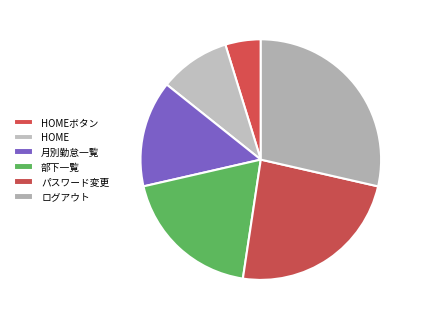

How many slices are in this pie chart?

6